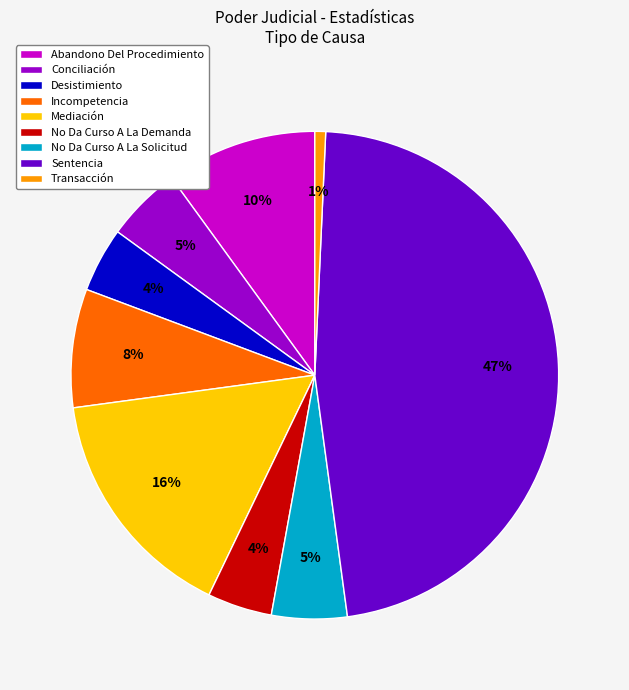

What is the ratio of the value at No Da Curso A La Solicitud to the value at No Da Curso A La Demanda?

1.2